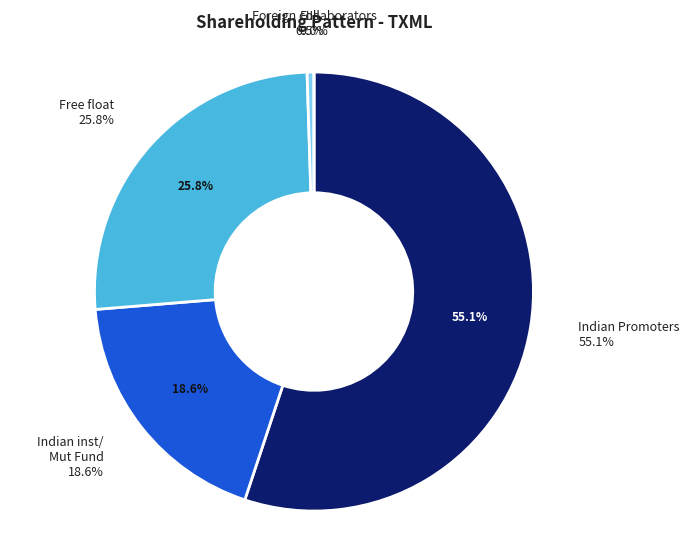

How many slices are in this pie chart?

5